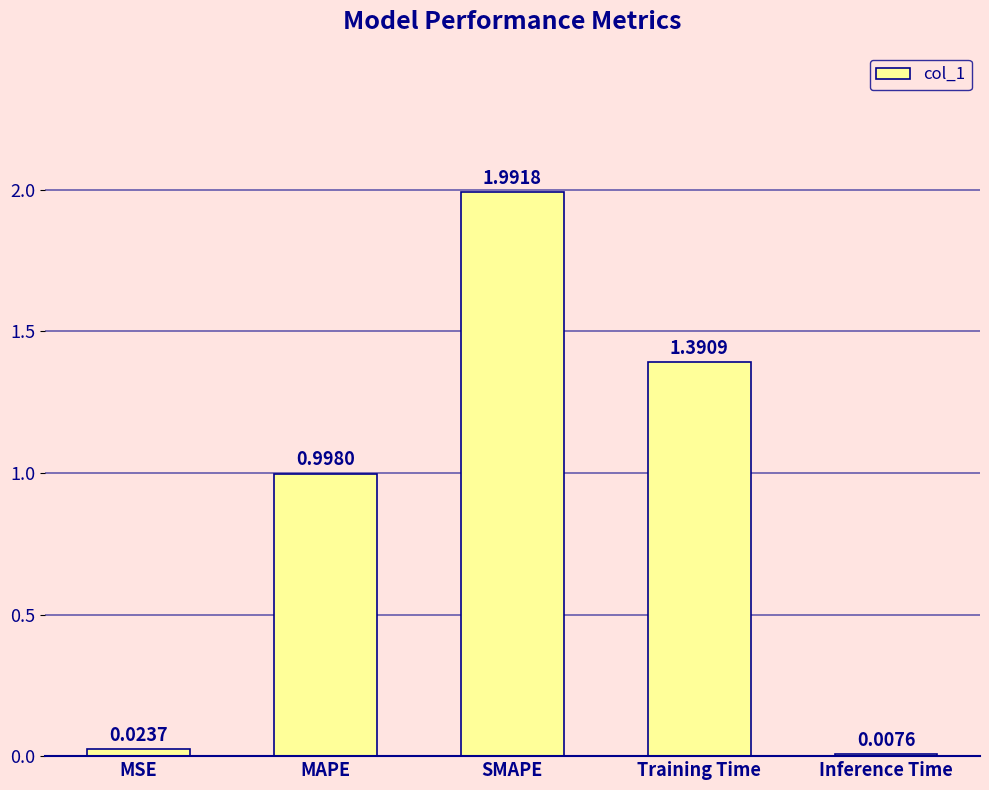

List the labels in order of value, smallest first.

Inference Time, MSE, MAPE, Training Time, SMAPE